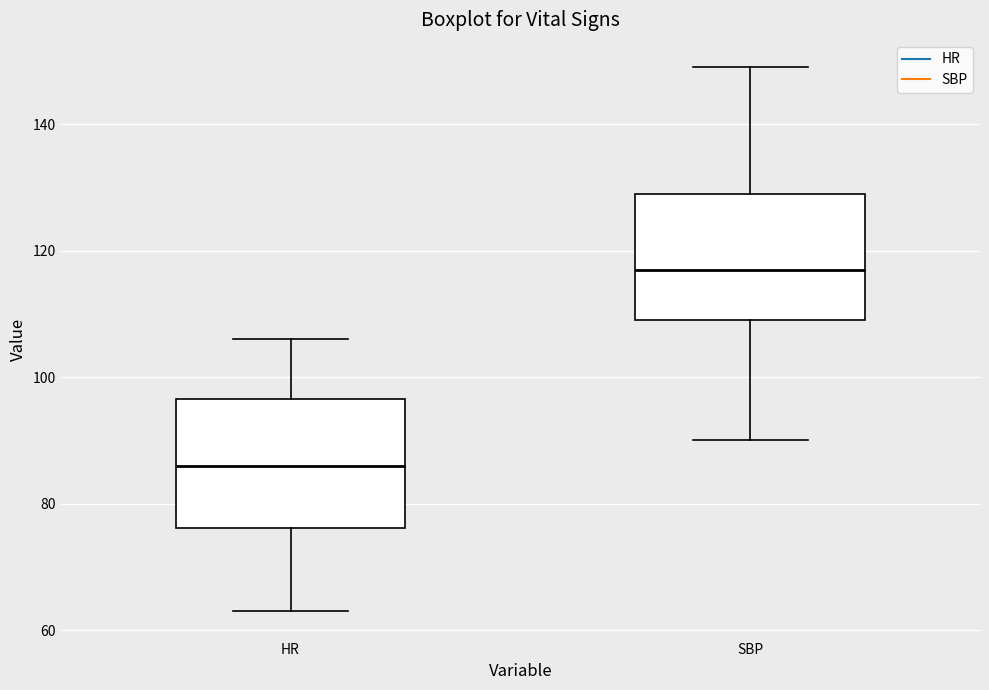

Which box's median line is the highest?

SBP